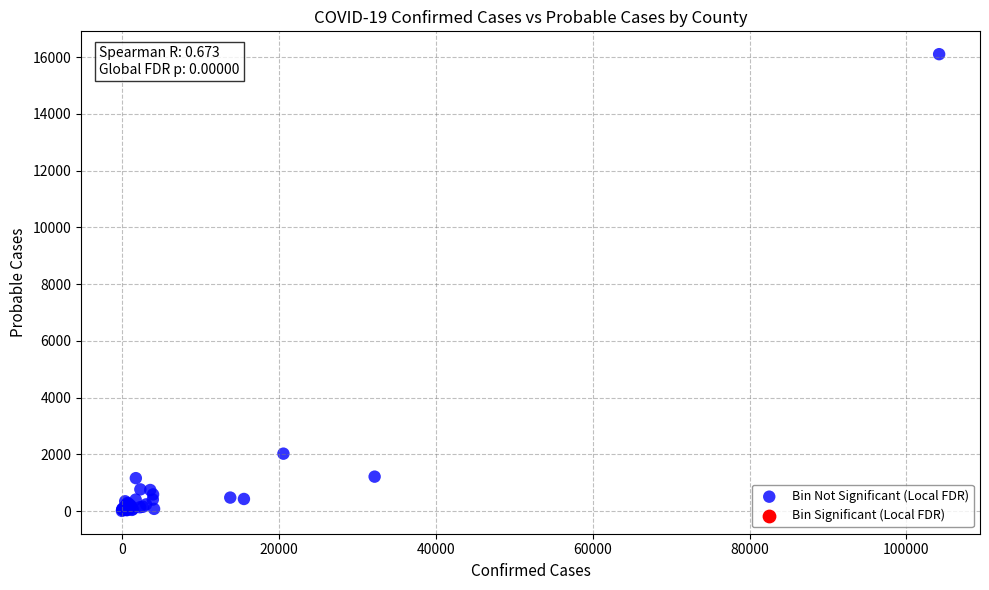

What Y value in the scatter plot is closest to 8056?

2024